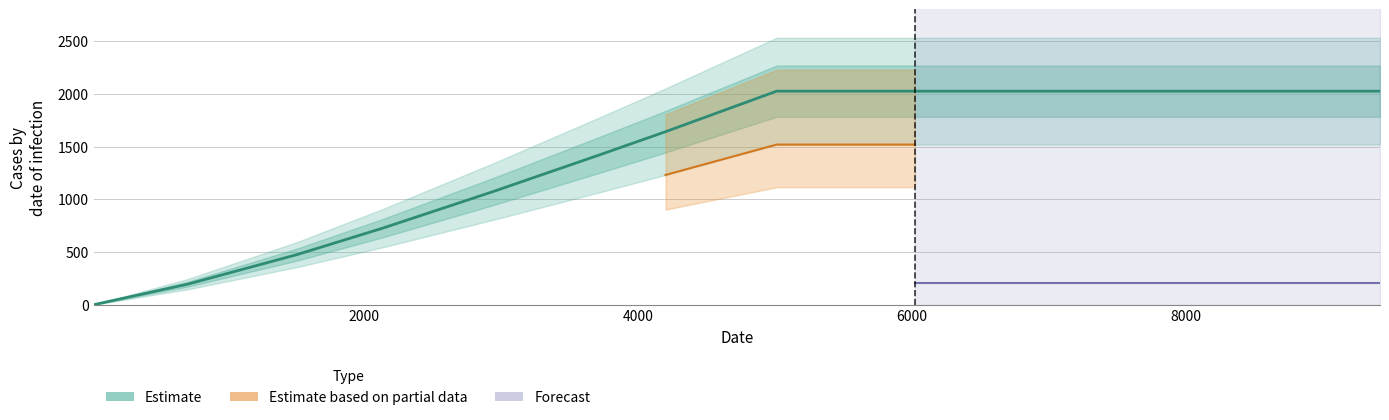

What is the label of the 5th point from the left?

8000